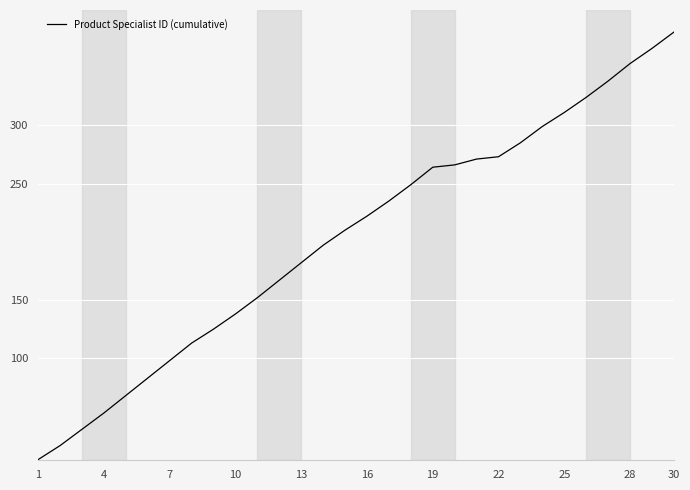

What is the maximum value shown in the chart?

380